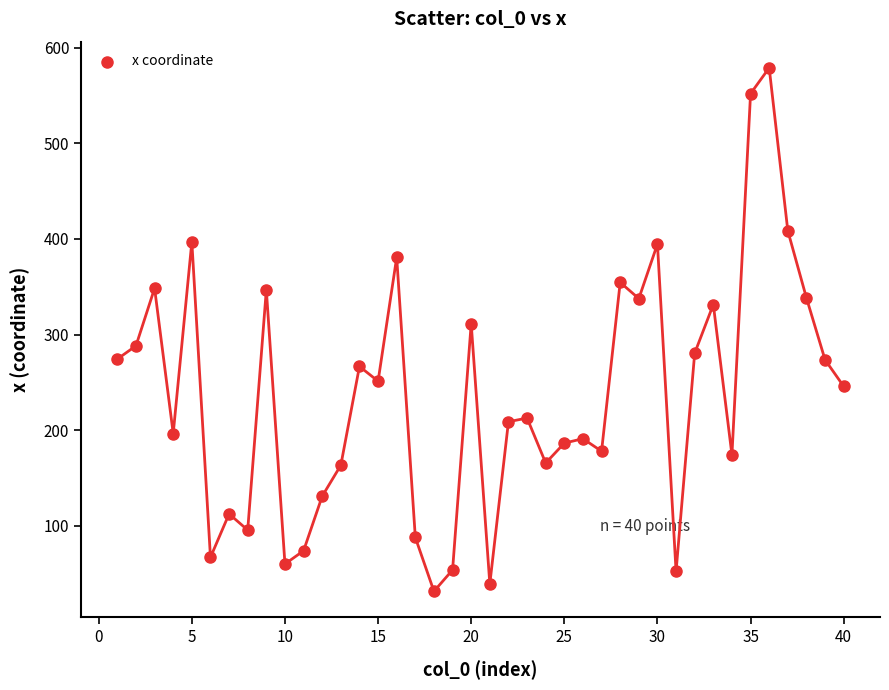

What is the range of X values (max minus min)?

39.0